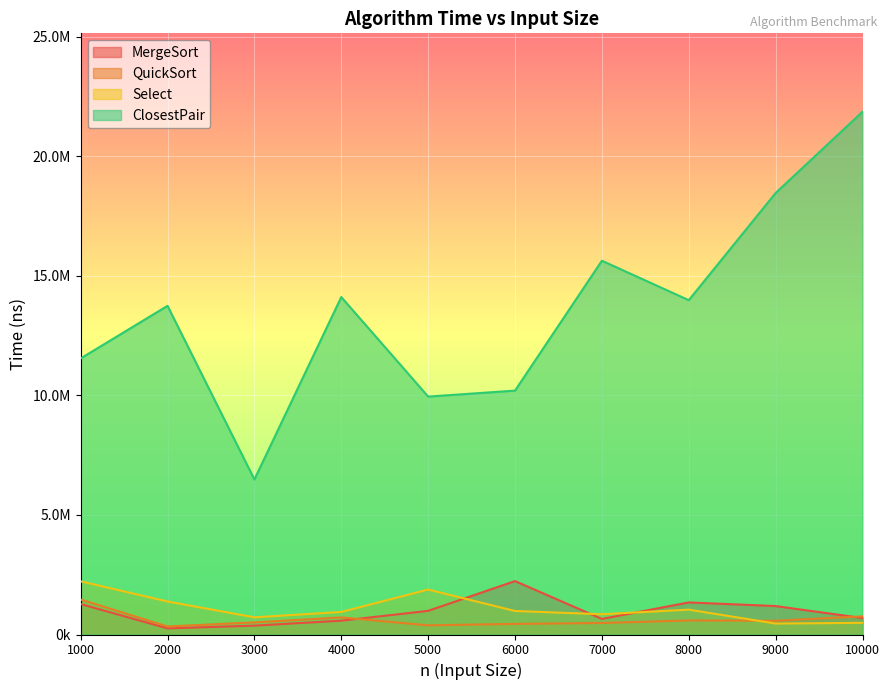

The value of MergeSort at 6000 is 3550115. True or false?

False